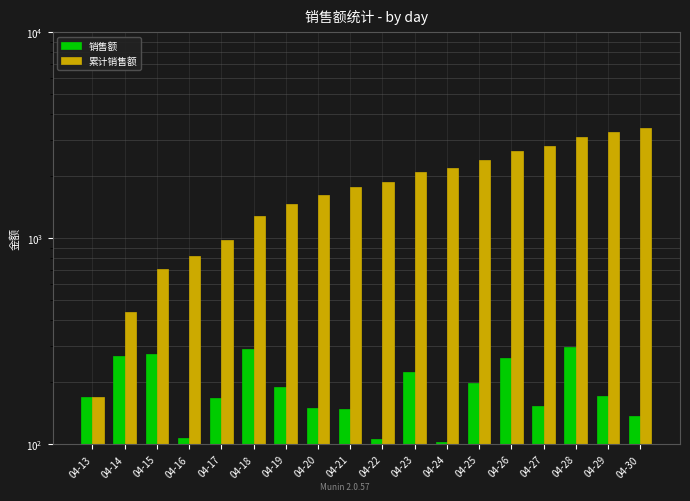

The value of 销售额 at 04-15 is 274. True or false?

True